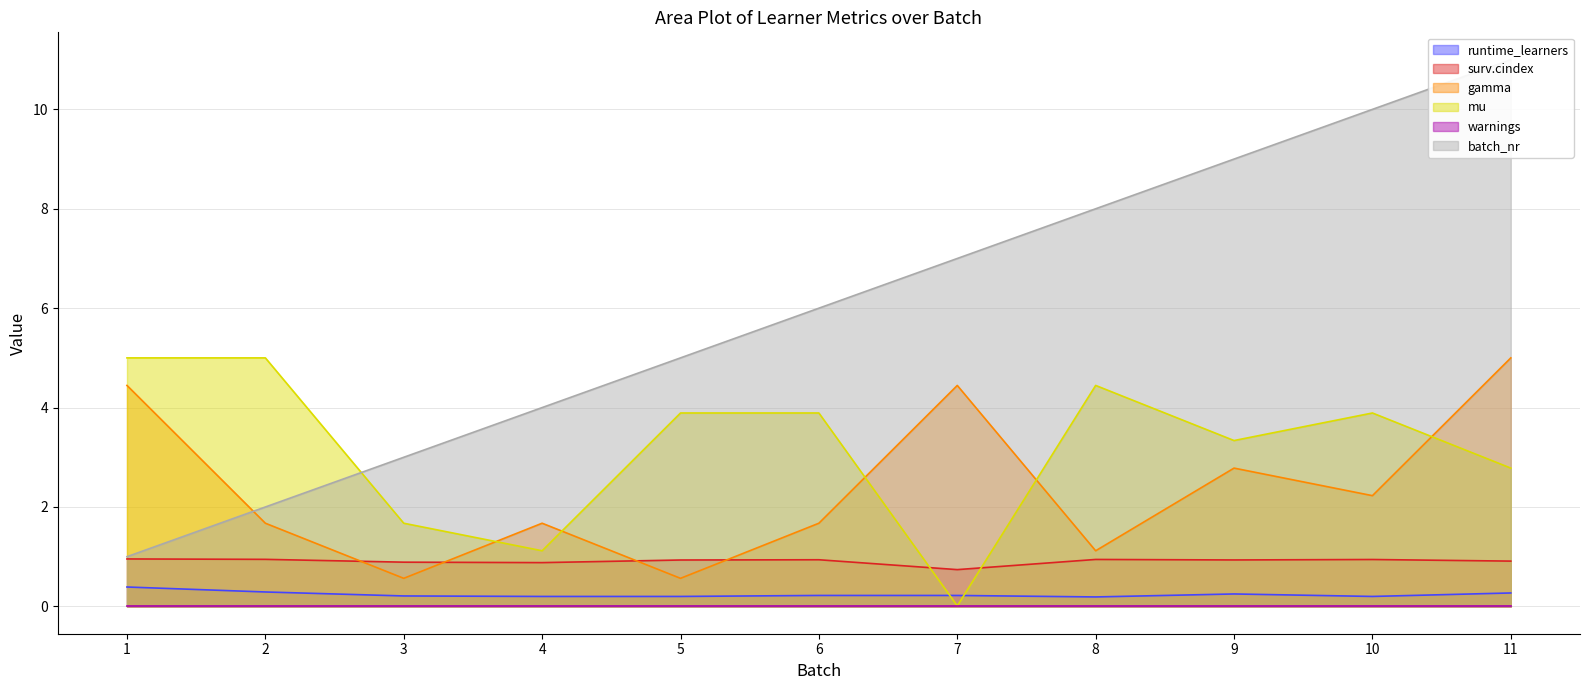

True or false: gamma and mu intersect in this chart.

True